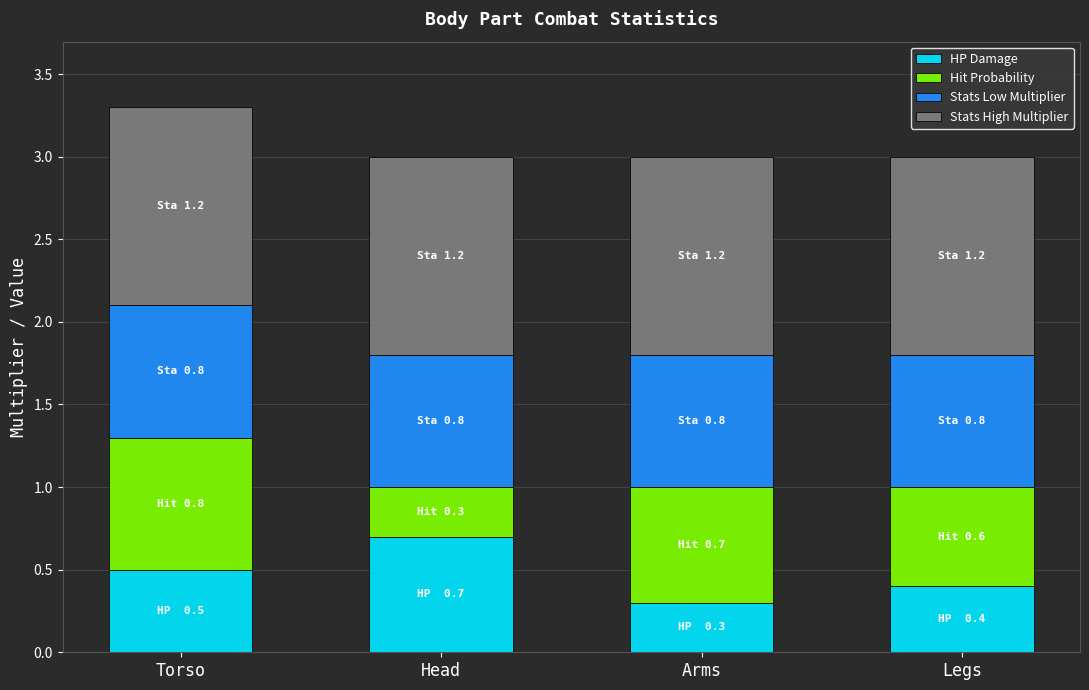

What is the lowest value of the HP Damage series?

0.3